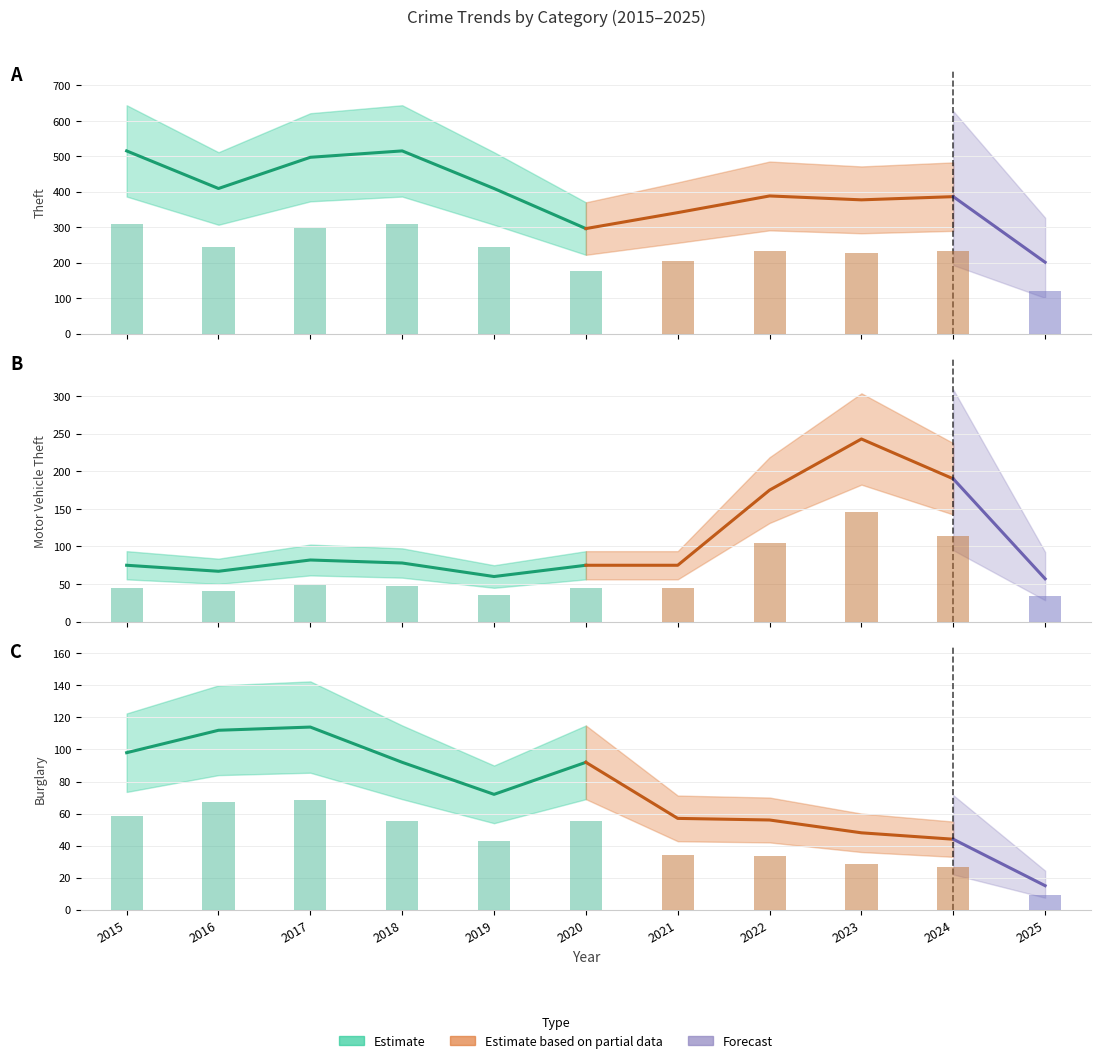

Which series has the widest spread of values?

Theft